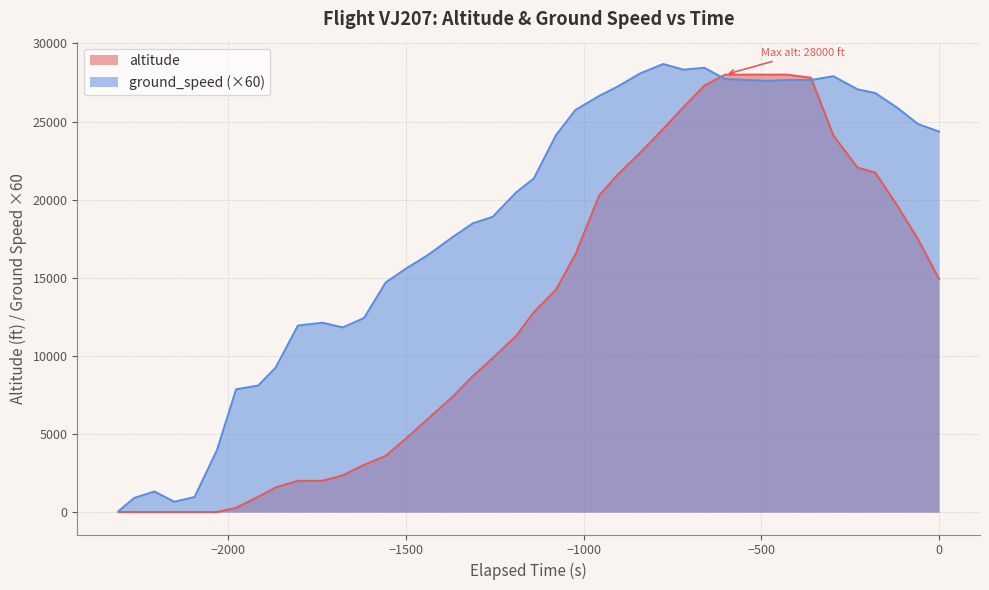

What is the greatest value displayed?

28680